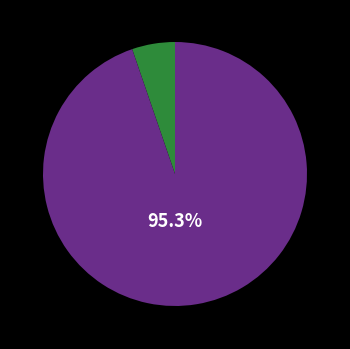

What is the change in value from Criminal Sexual Assault to Theft?

+3